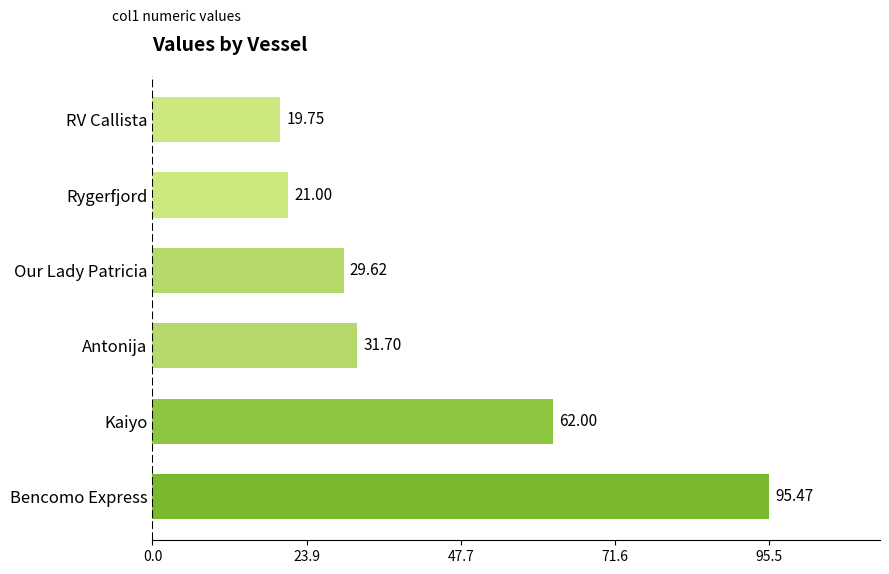

Between RV Callista and Antonija, which is larger?

Antonija